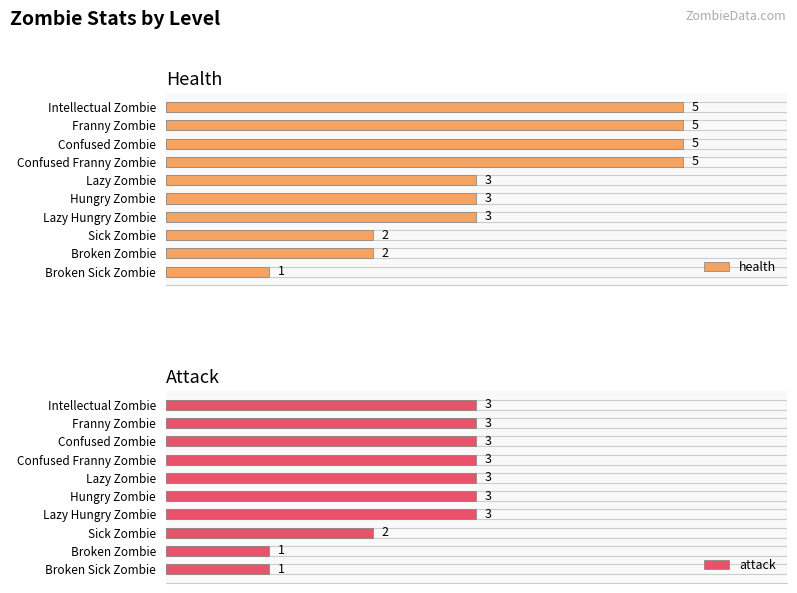

What is the maximum value for attack?

3